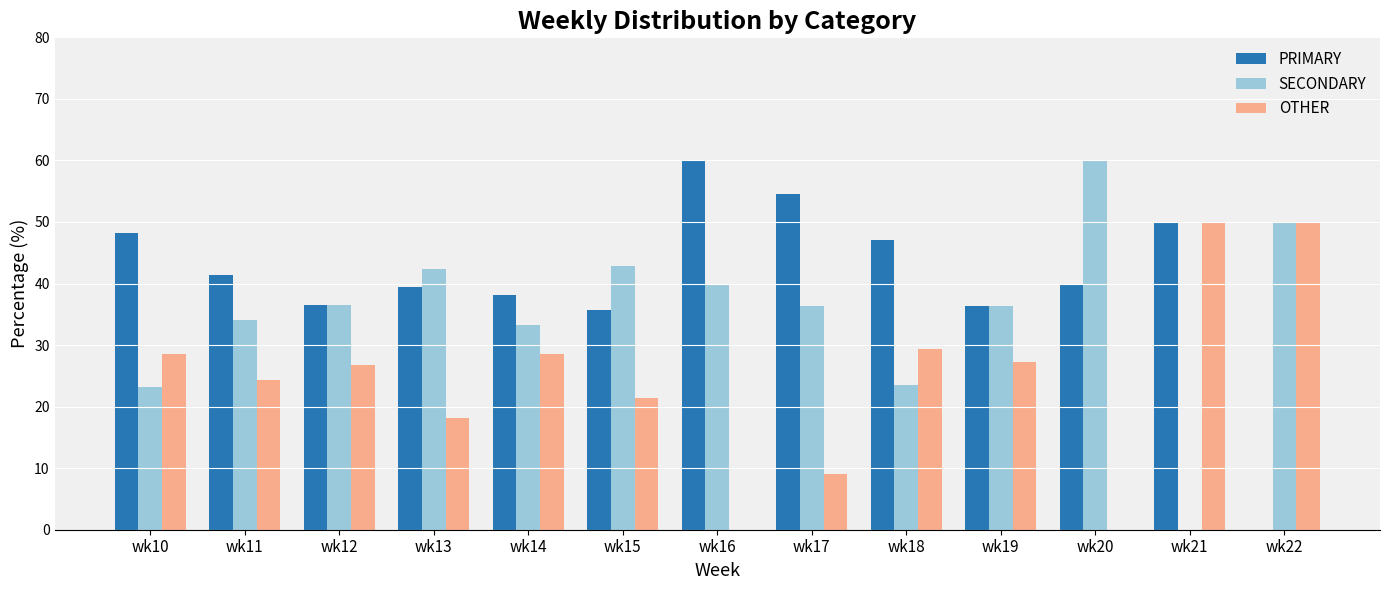

Which series has the largest total across all categories?

PRIMARY